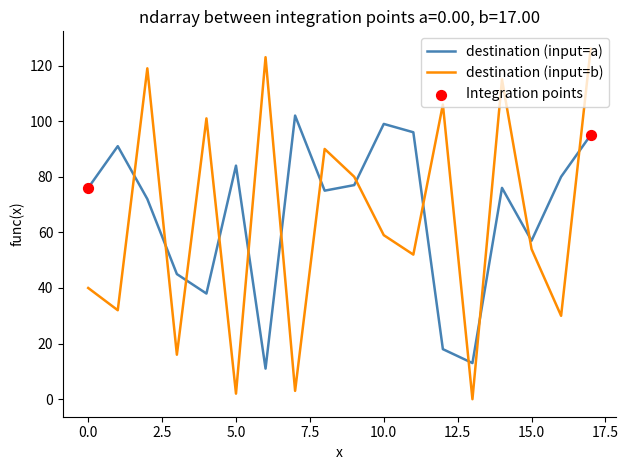

At how many categories does at least one series exceed 1?

18